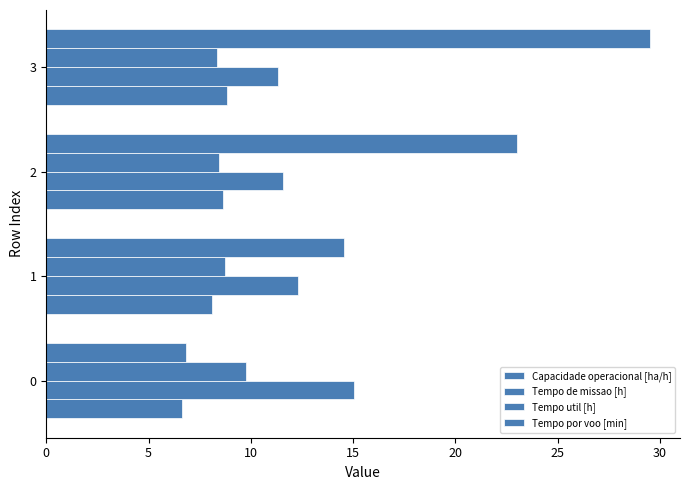

What is the minimum value for Tempo de missao [h]?

11.3